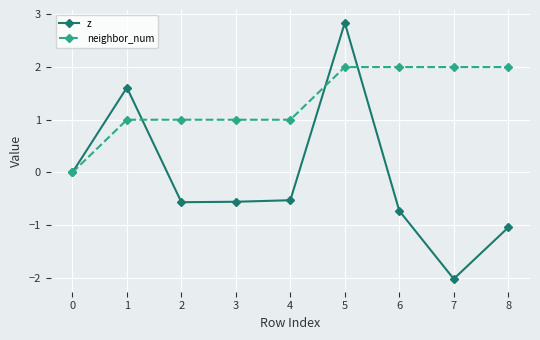

The neighbor_num series shows 0.5 at 1. True or false?

False